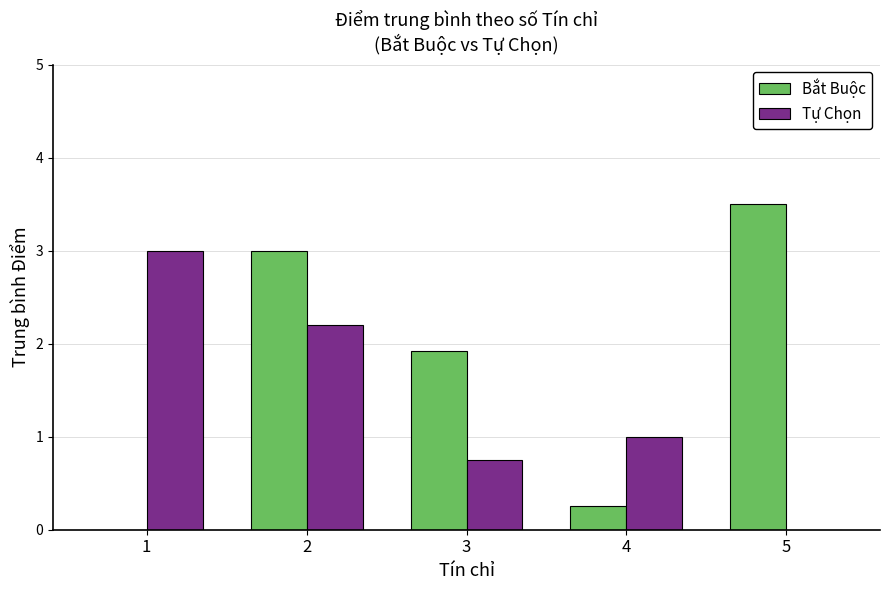

Between 1 and 5, which series saw the biggest shift?

Bắt Buộc